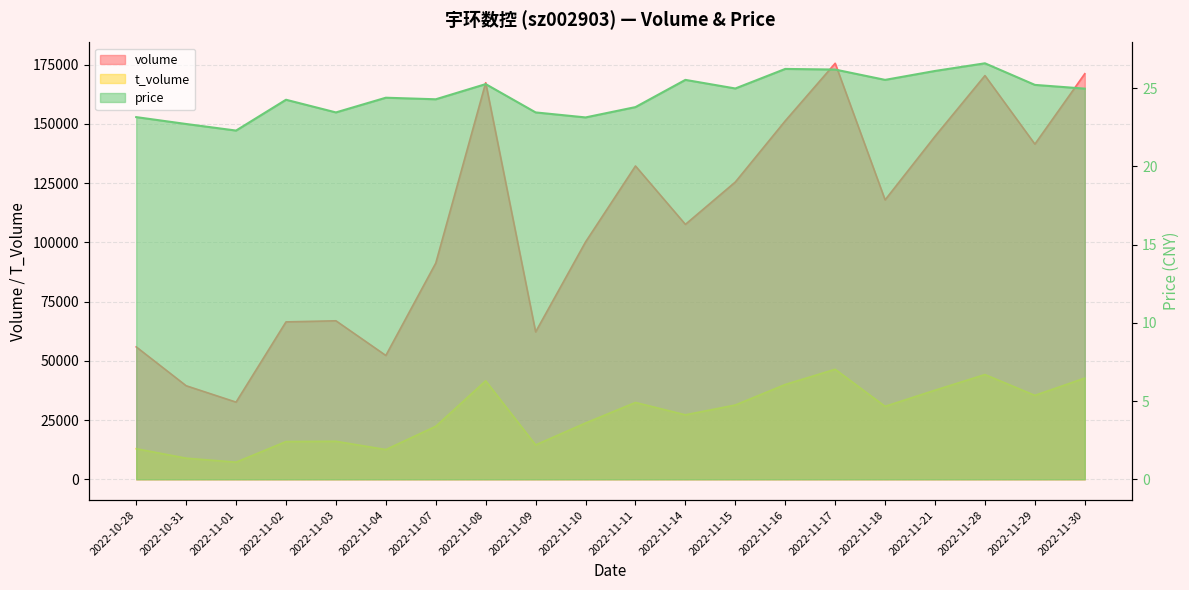

Reading left to right, extract all data points from this chart.

volume: 55893.0	39488.0	32569.0	66441.0	66909.0	52266.0	91259.0	167415.0	62219.0	100177.0	132262.0	107601.0	125487.0	151312.0	175612.0	117943.0	144780.0	170423.0	141492.0	171214.0
t_volume: 12896.0	8908.0	7220.0	15914.0	16029.0	12545.0	22362.0	41575.0	14505.0	23751.0	32426.0	27207.0	31352.0	40018.0	46435.0	30788.0	37607.0	44214.0	35422.0	42717.0
price: 23.1	22.7	22.3	24.3	23.4	24.4	24.3	25.3	23.4	23.1	23.8	25.5	25.0	26.2	26.2	25.5	26.1	26.6	25.2	25.0